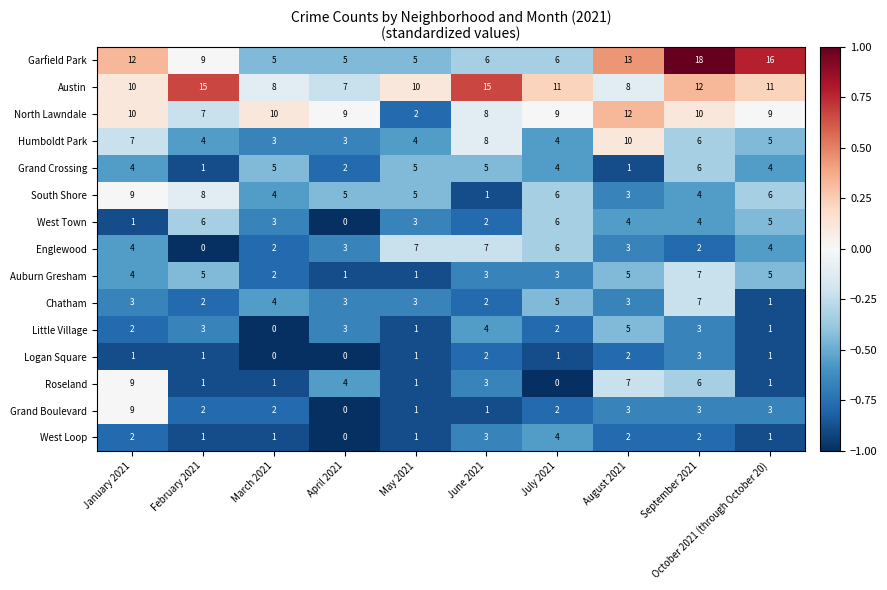

The Little Village series shows 2 at July 2021. True or false?

True